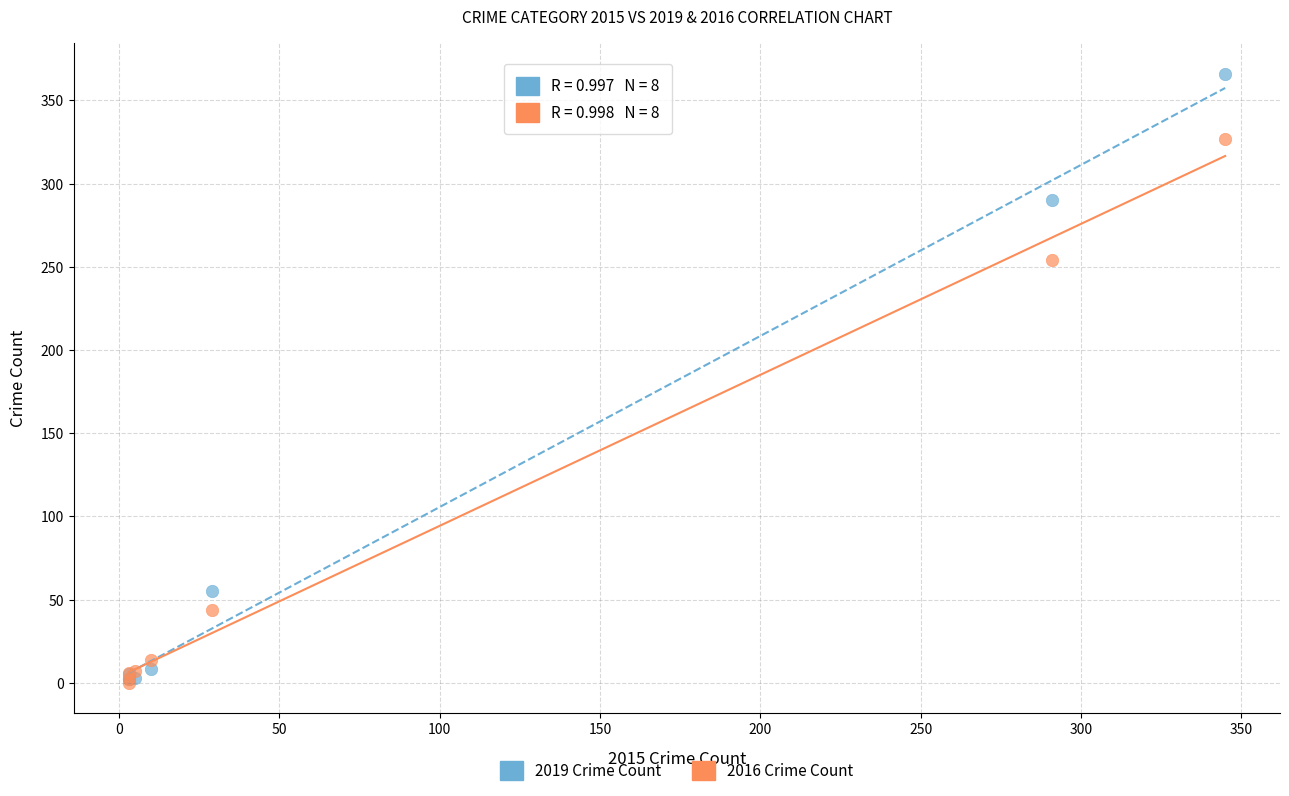

Across all series, what Y value is closest to 183?

254